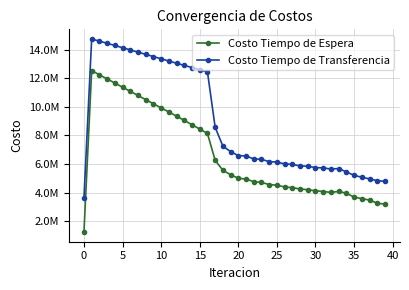

What are all the series names shown in the legend?

Costo Tiempo de Espera, Costo Tiempo de Transferencia